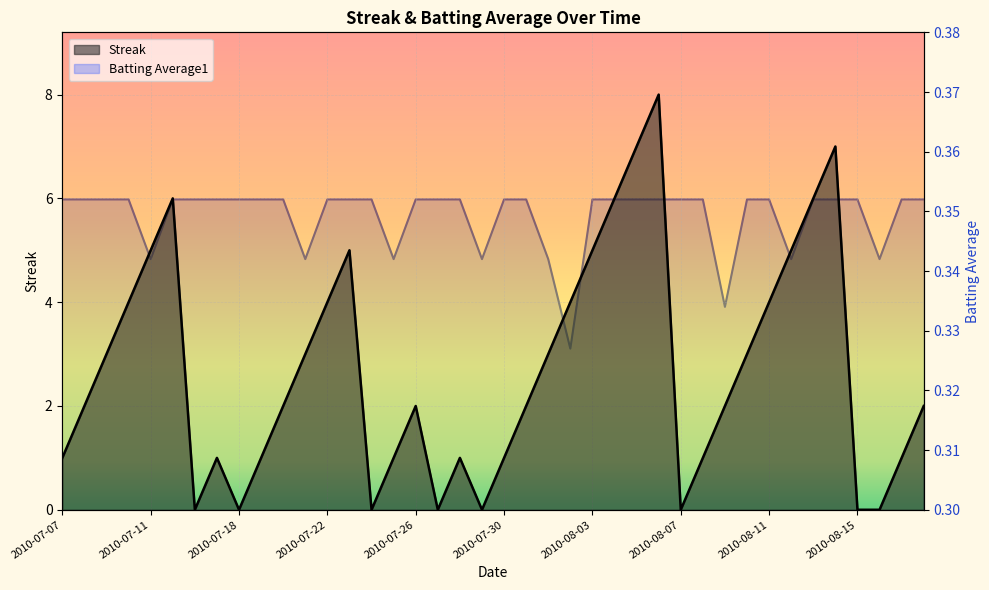

Which series has the largest total across all categories?

Streak